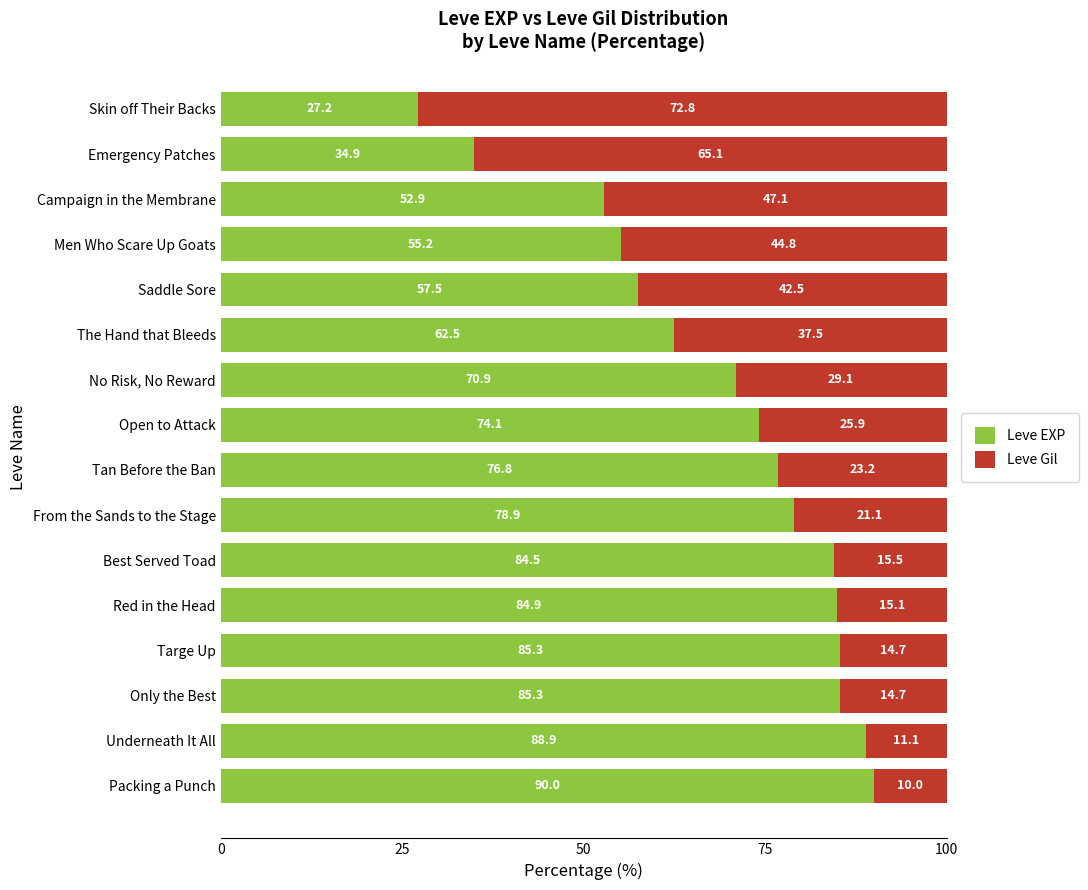

What is the sum of all Leve EXP values?

1109.8